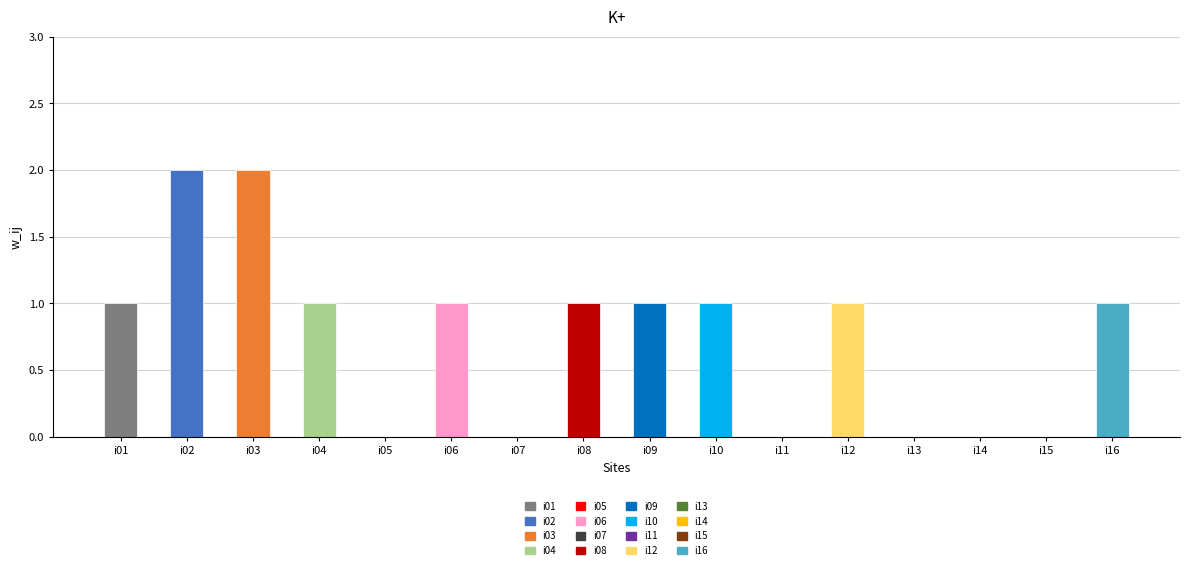

Reading right to left, transcribe all the data shown in this chart.

i16=1	i15=0	i14=0	i13=0	i12=1	i11=0	i10=1	i09=1	i08=1	i07=0	i06=1	i05=0	i04=1	i03=2	i02=2	i01=1